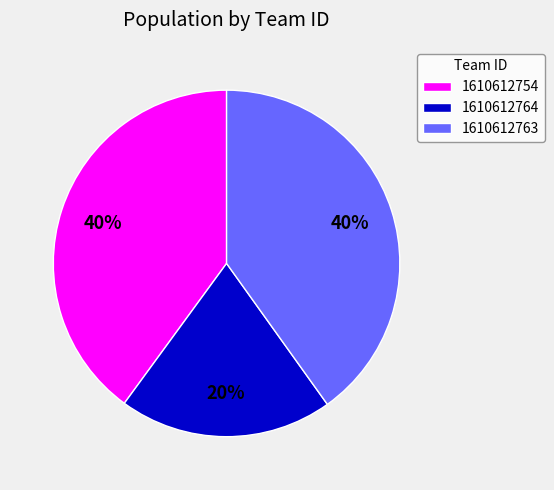

Which has a higher value, 1610612764 or 1610612754?

1610612754